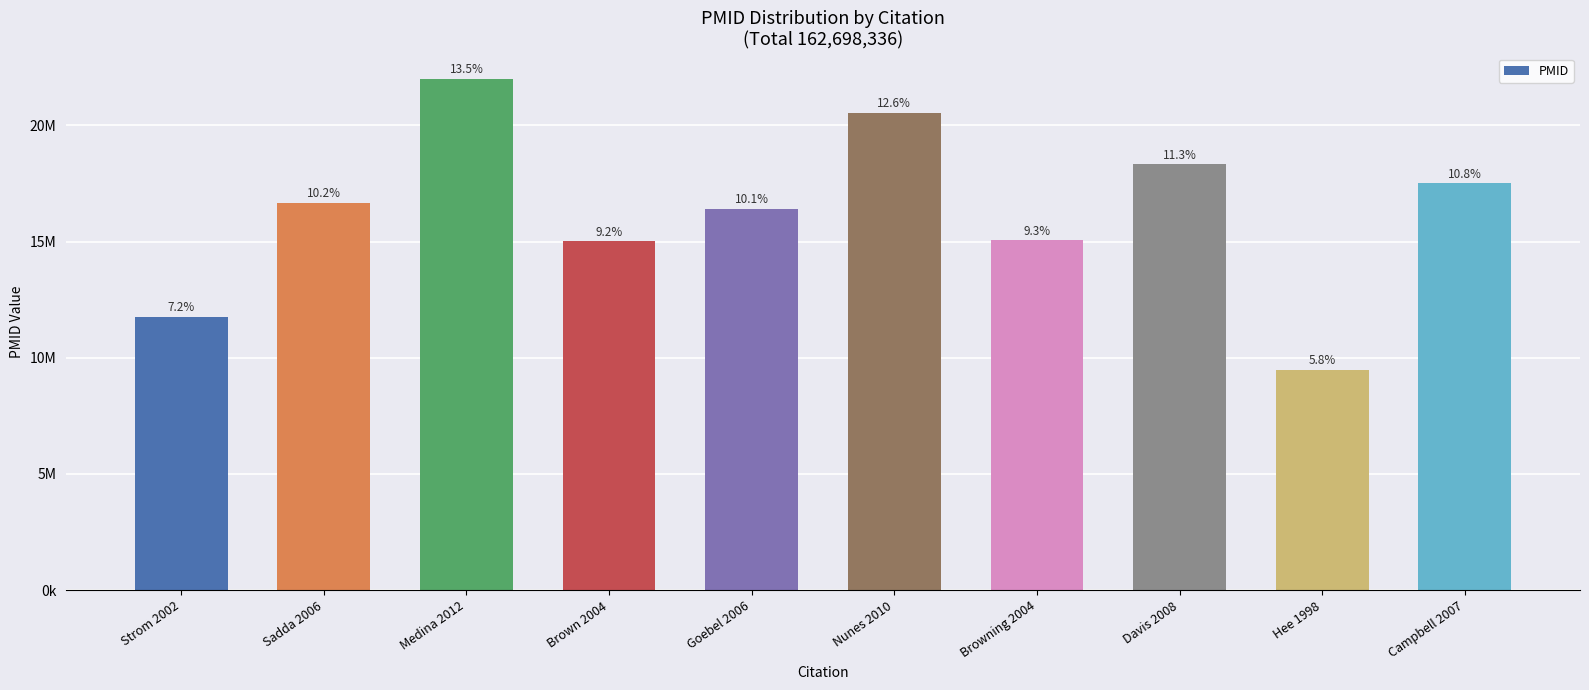

The value at Davis 2008 is 29387466. True or false?

False